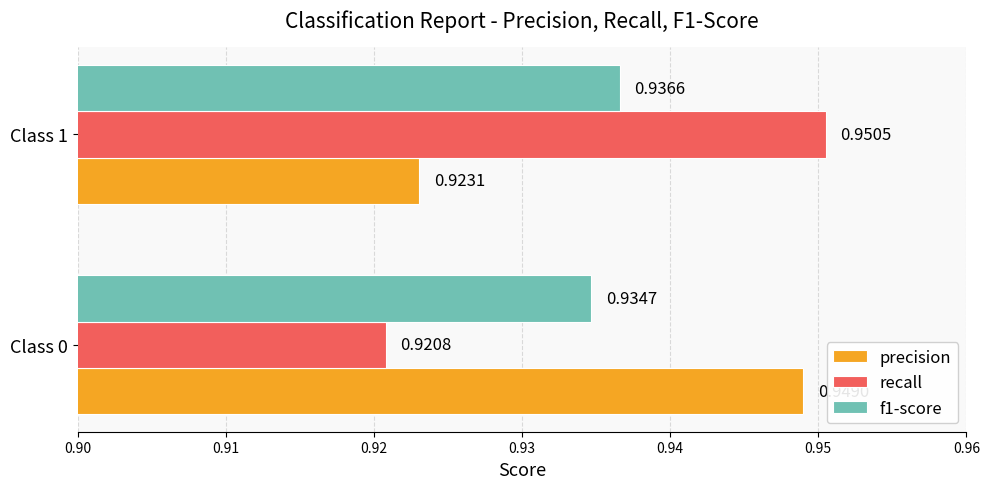

Which series has the largest range (max minus min)?

recall